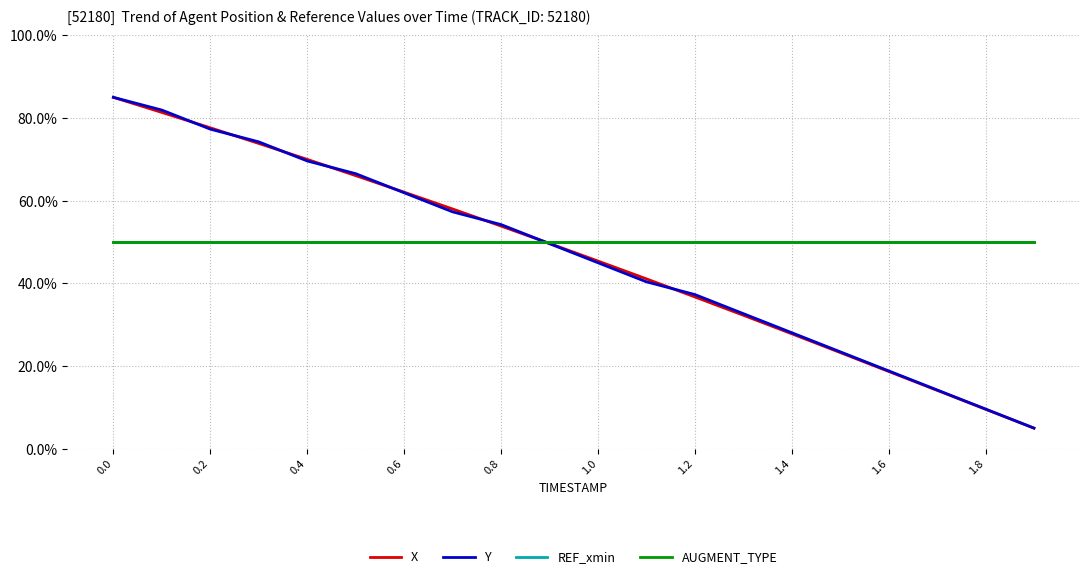

How many lines are shown in the chart?

4